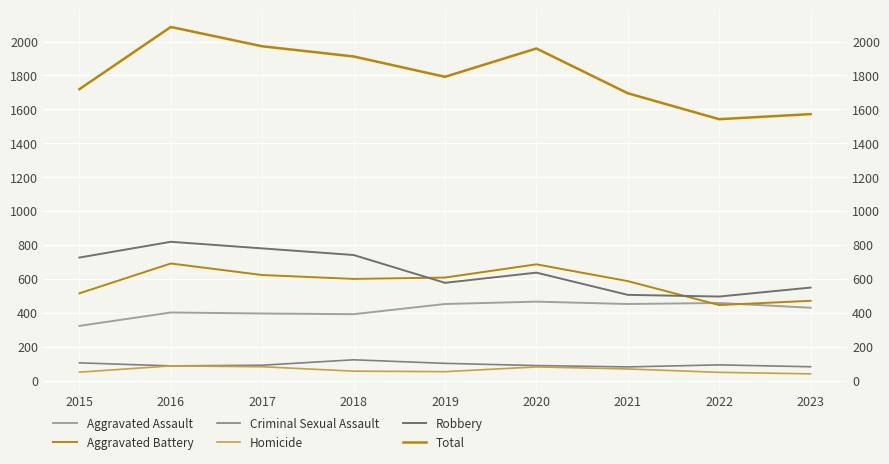

How many data points in Homicide are above 56?

4